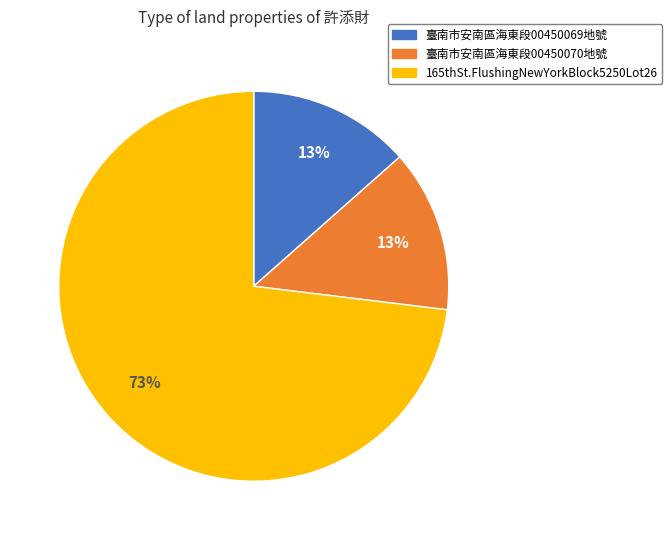

The 165thSt.FlushingNewYorkBlock5250Lot26 slice represents 85% of the pie. True or false?

False